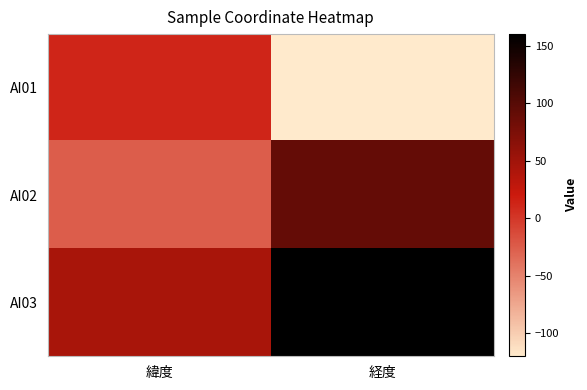

Between 緯度 and 経度, which is larger?

緯度